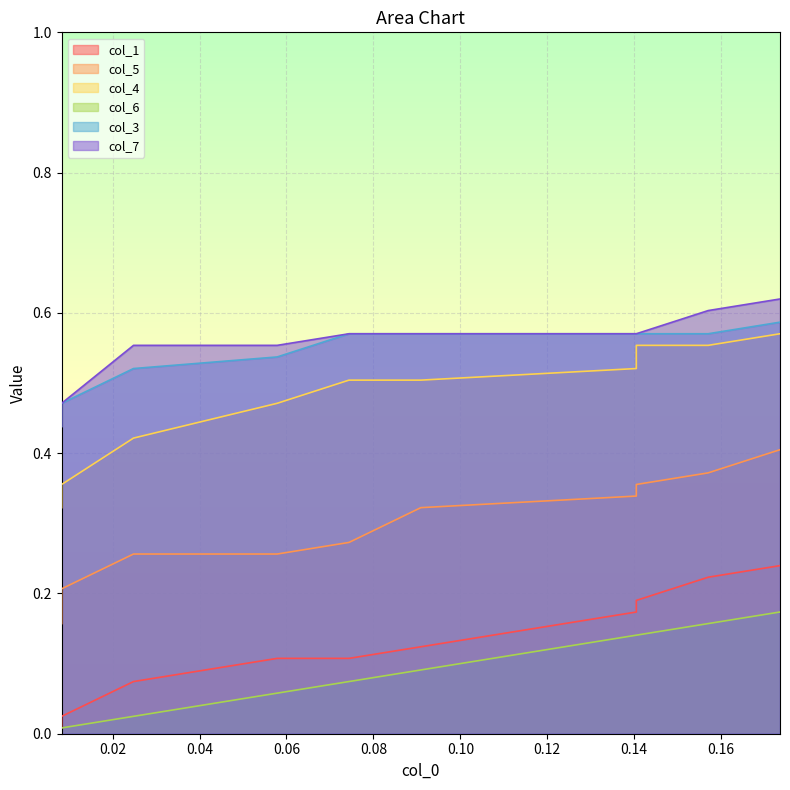

Rank the series by their maximum value, from lowest to highest.

col_6, col_1, col_5, col_4, col_3, col_7